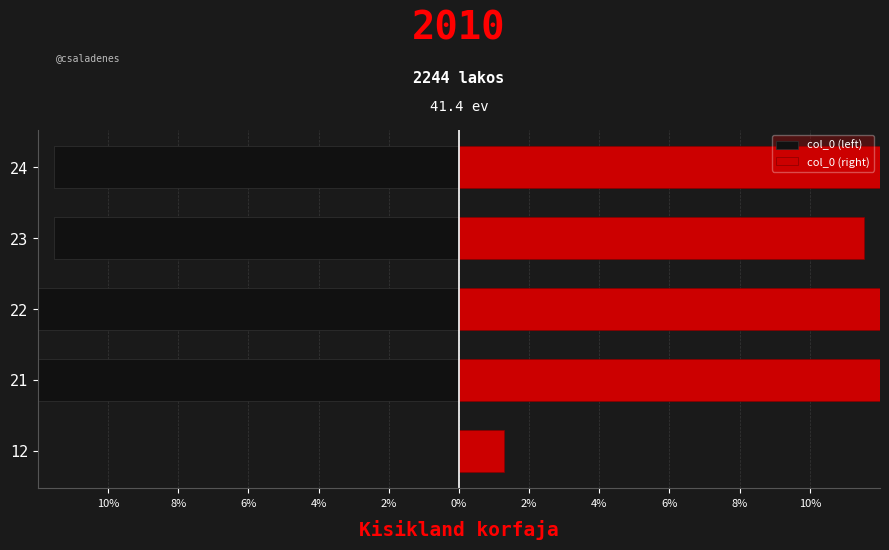

How many groups of bars are there?

5